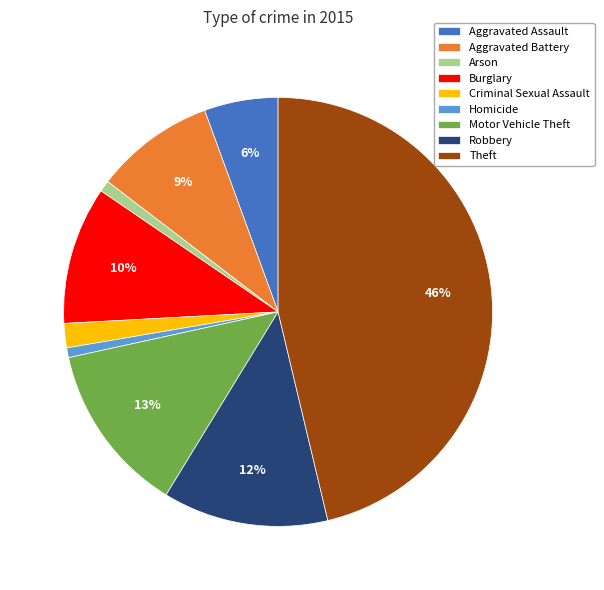

True or false: Motor Vehicle Theft accounts for 1% of the total.

False